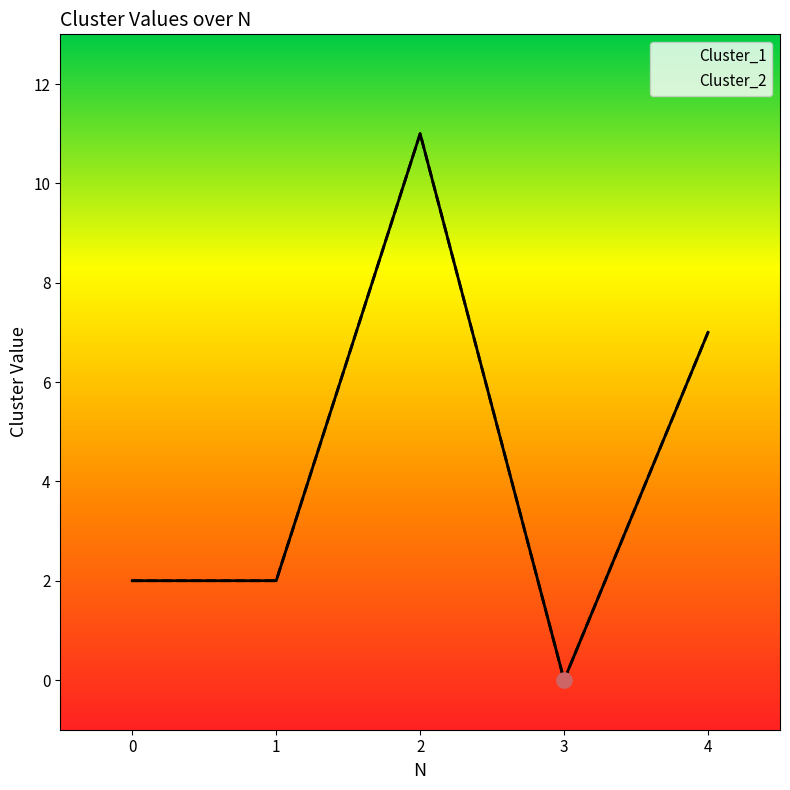

What is the total value across all series at 4?

14